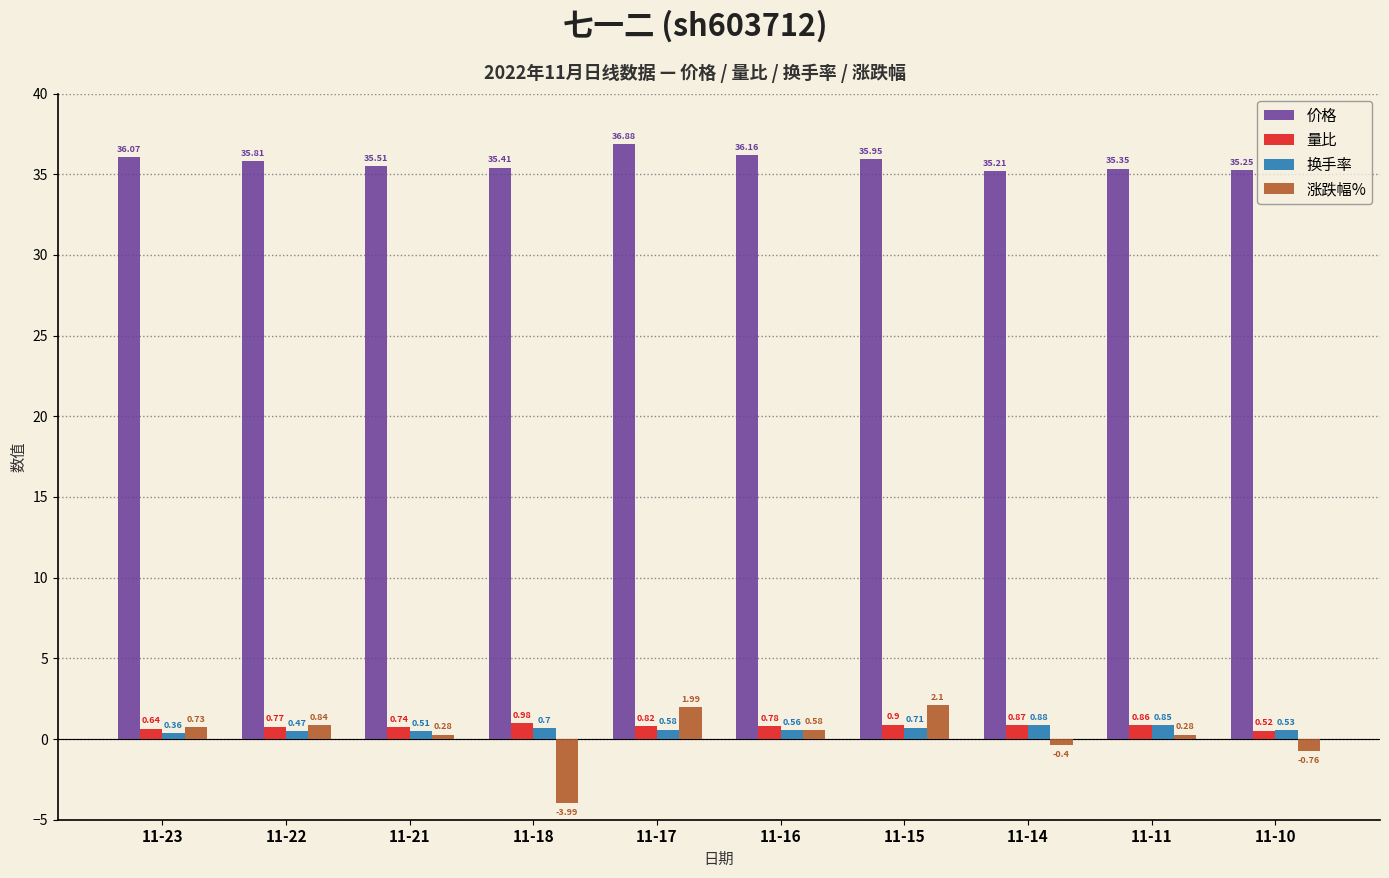

Does the chart contain any negative values?

Yes